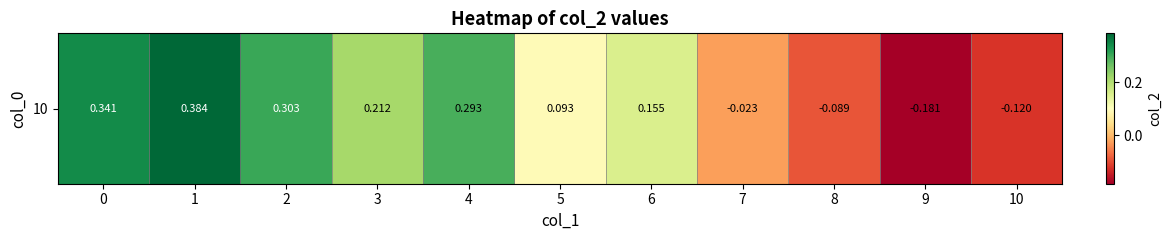

Which label corresponds to the largest value in the chart?

1